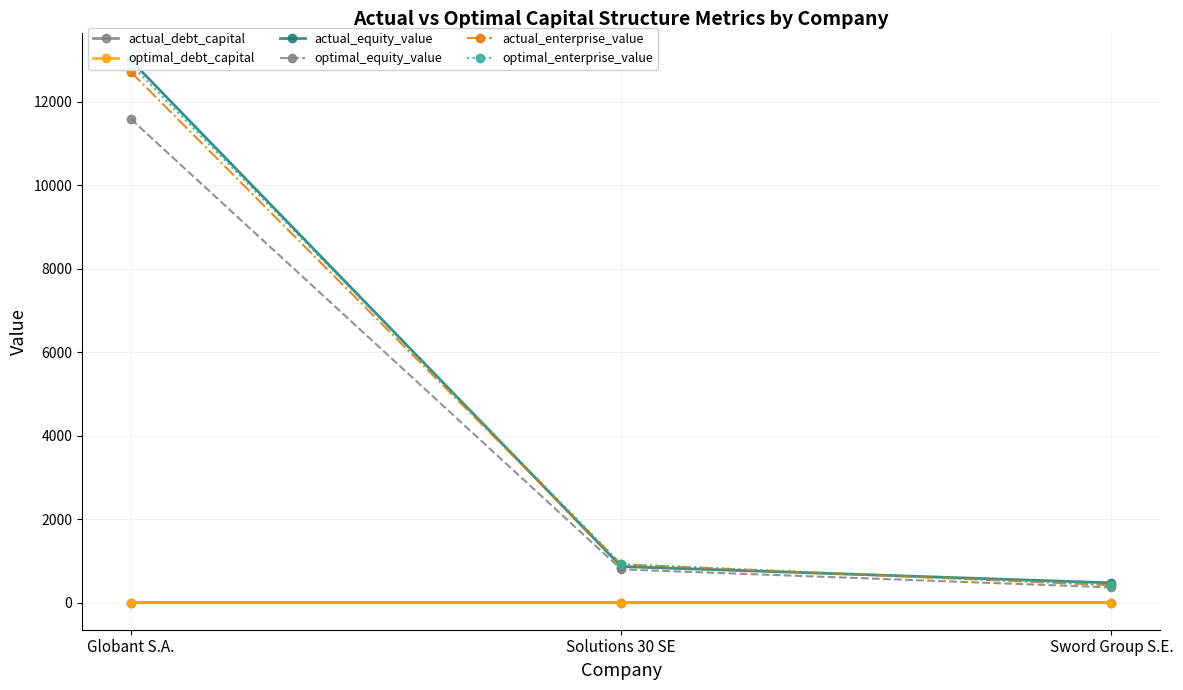

List the series in order of their peak value, lowest first.

actual_debt_capital, optimal_debt_capital, optimal_equity_value, actual_enterprise_value, optimal_enterprise_value, actual_equity_value